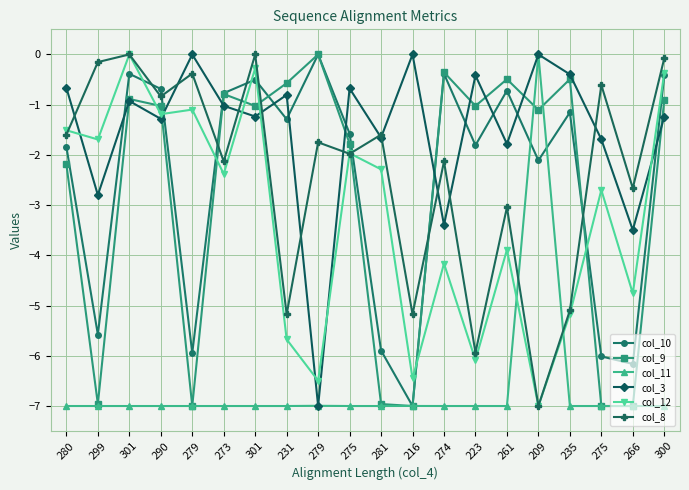

How many distinct data groups are displayed?

6